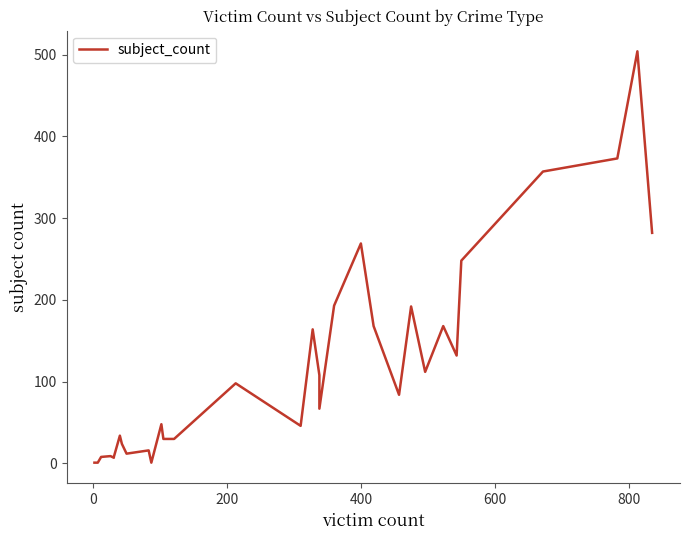

What is the value of the 6th point from the left?

7